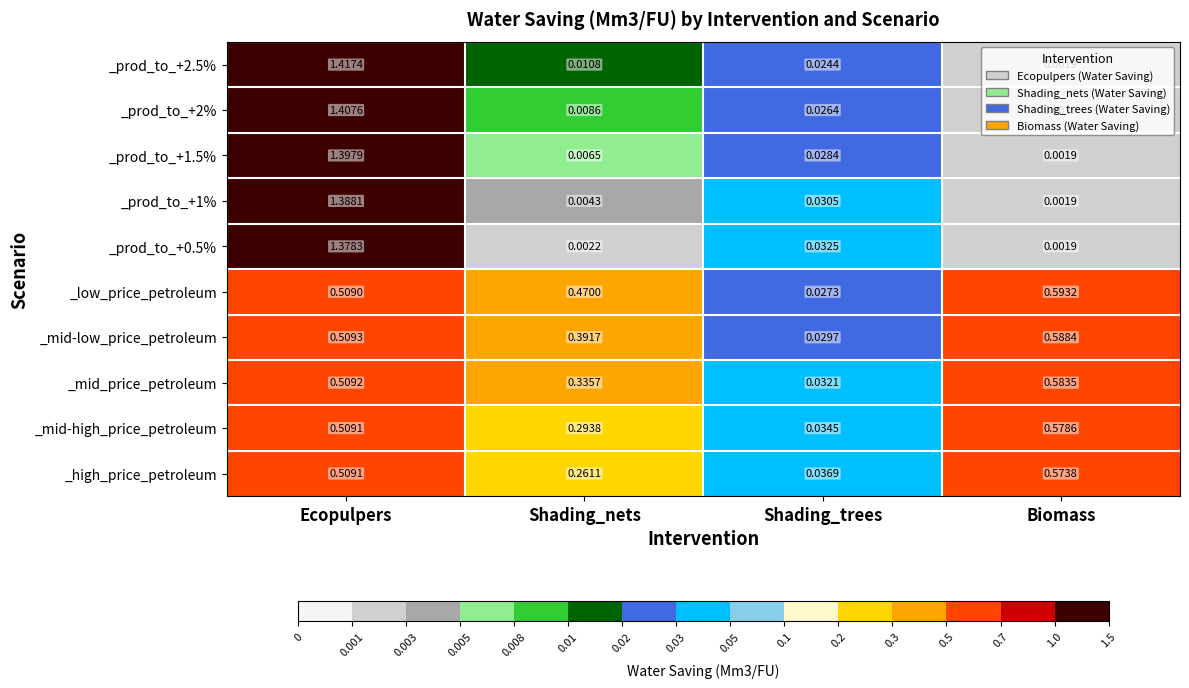

Which category has the lowest value across all series?

Biomass